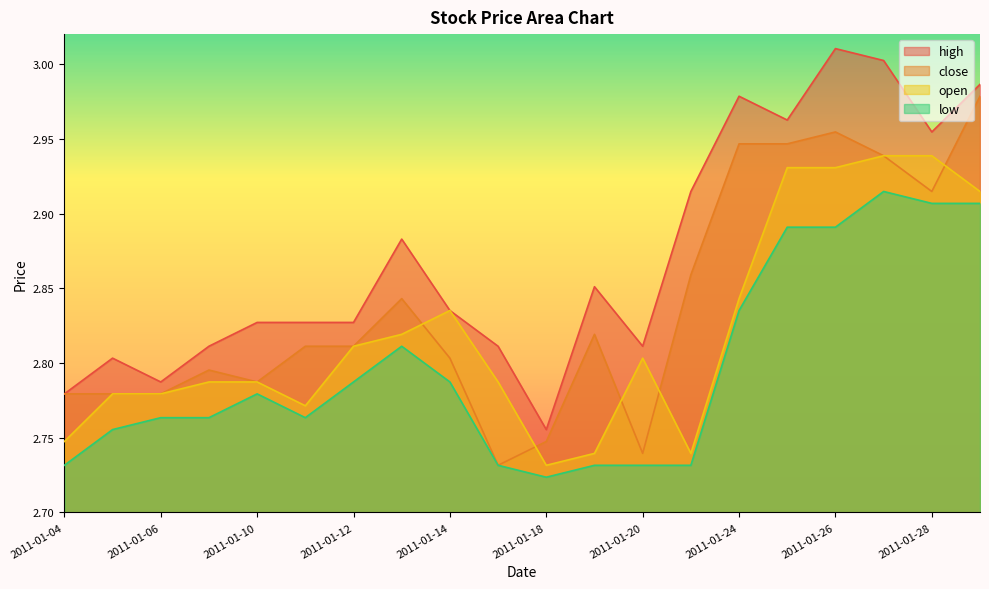

True or false: high has a value of 3.0 at 2011-01-26.

True